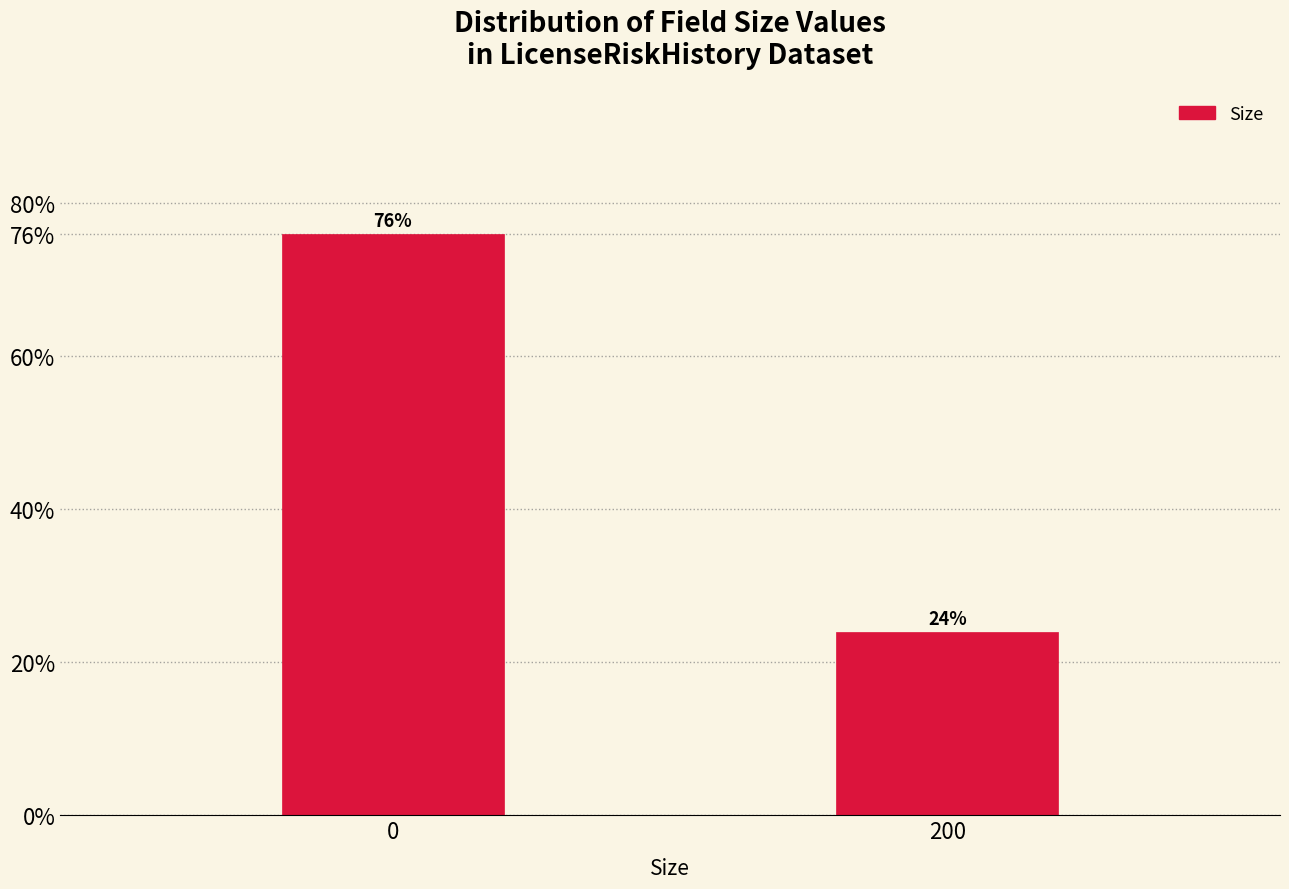

Reading right to left, extract all data points from this chart.

24	76